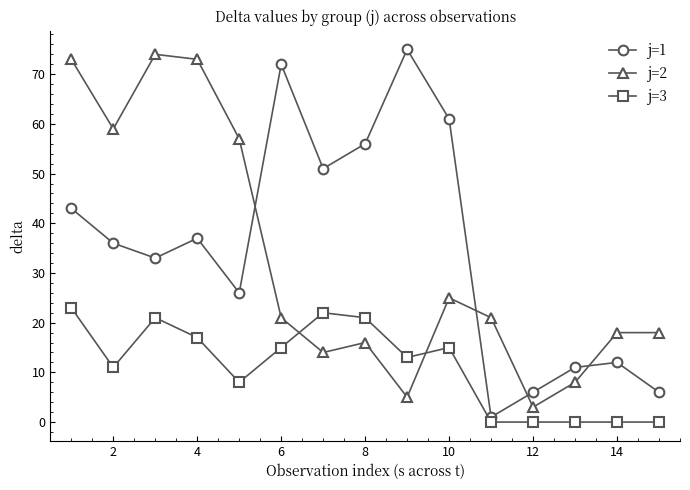

Which series ends up on top after the final intersection of j=2 and j=3?

j=2